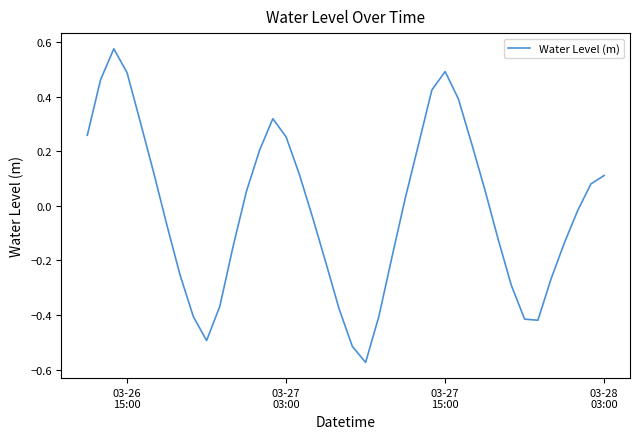

What is the smallest value displayed?

-0.6